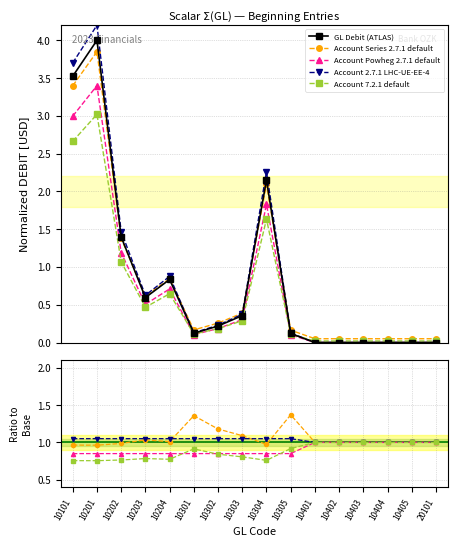

How many distinct data groups are displayed?

5